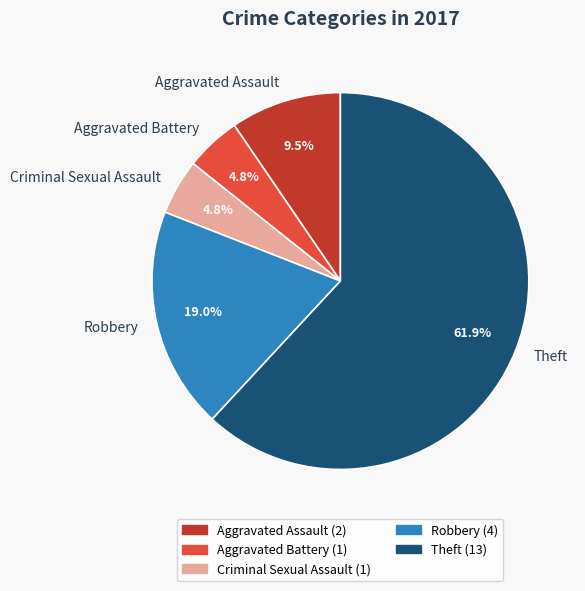

Is the sum of Aggravated Assault and Theft greater than half?

Yes